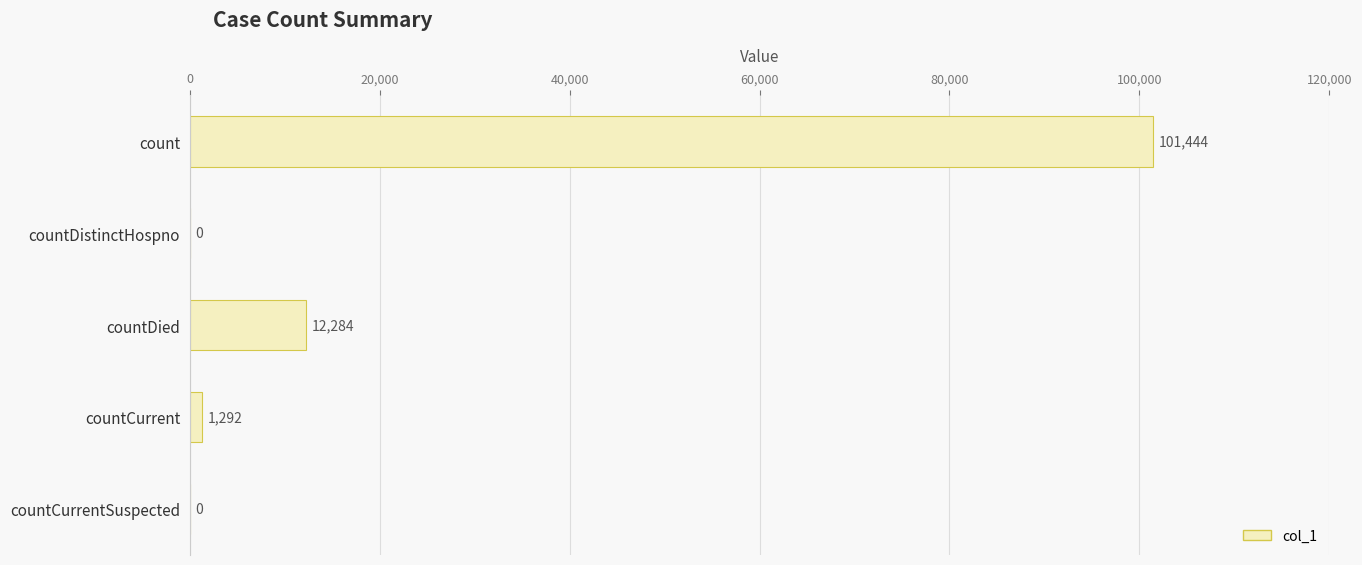

The chart shows a value of -36937 at countCurrentSuspected. True or false?

False